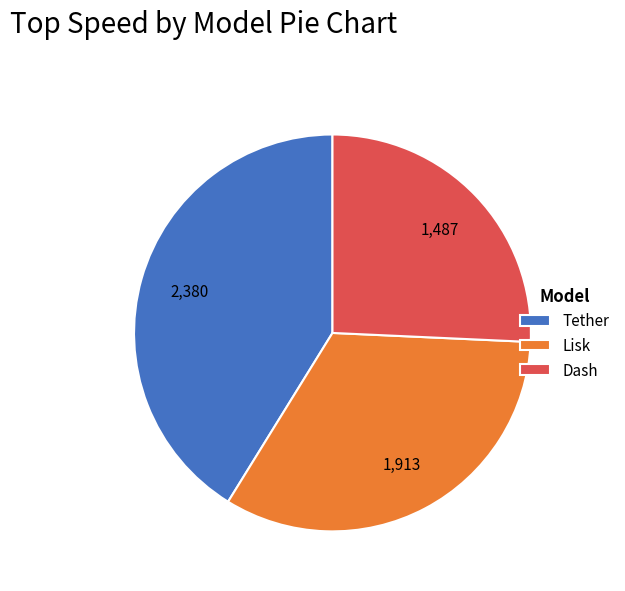

Which slice is the largest?

Tether